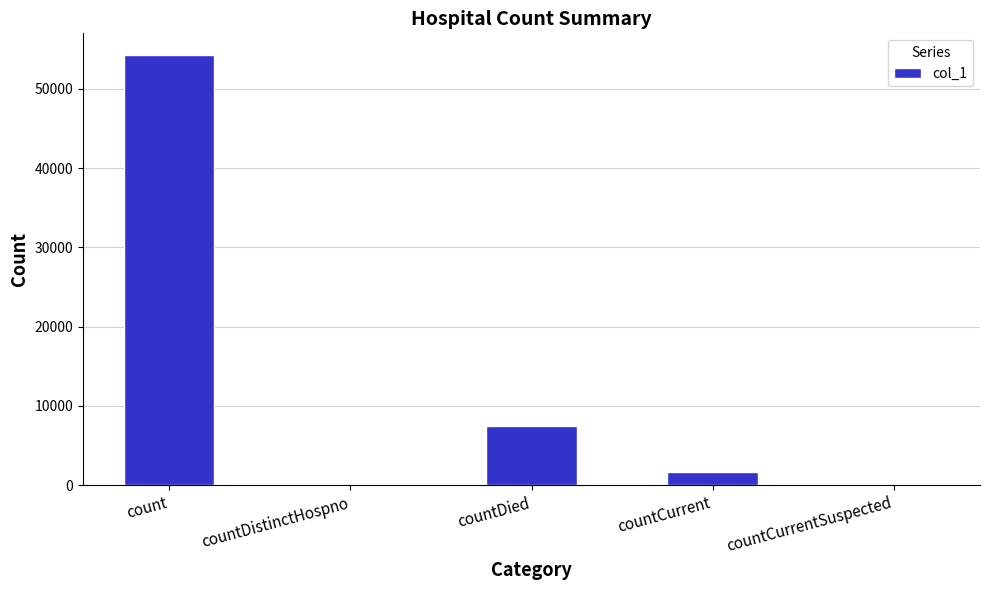

What is the maximum value shown in the chart?

54292